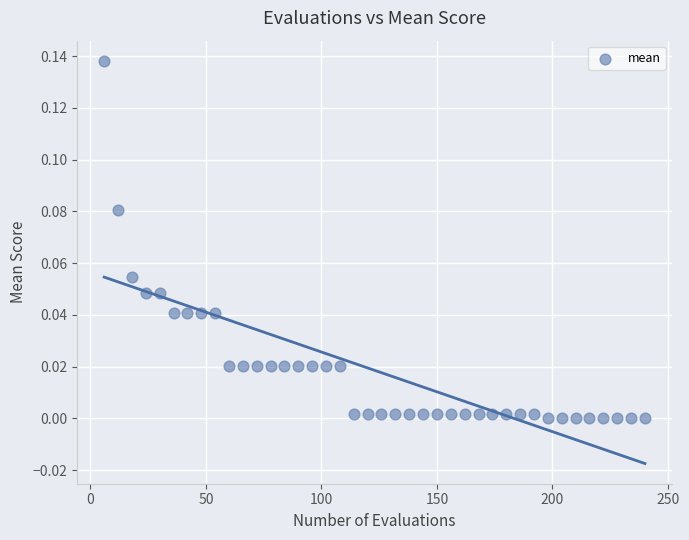

What is the range of X values (max minus min)?

234.0